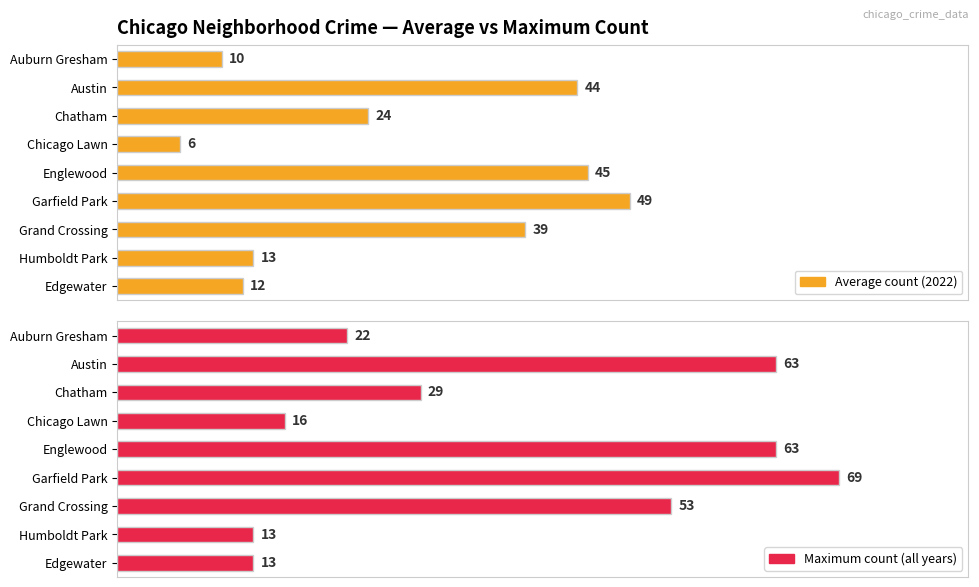

How many groups of bars are there?

9